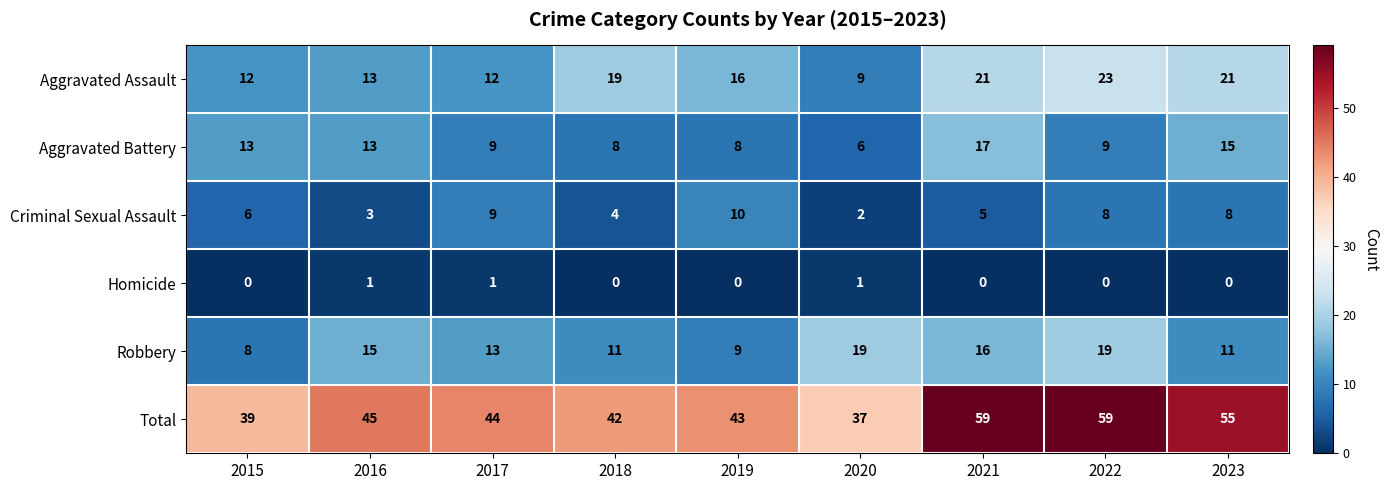

Is the value of Aggravated Assault at 2018 greater than the value of Criminal Sexual Assault at 2020?

Yes